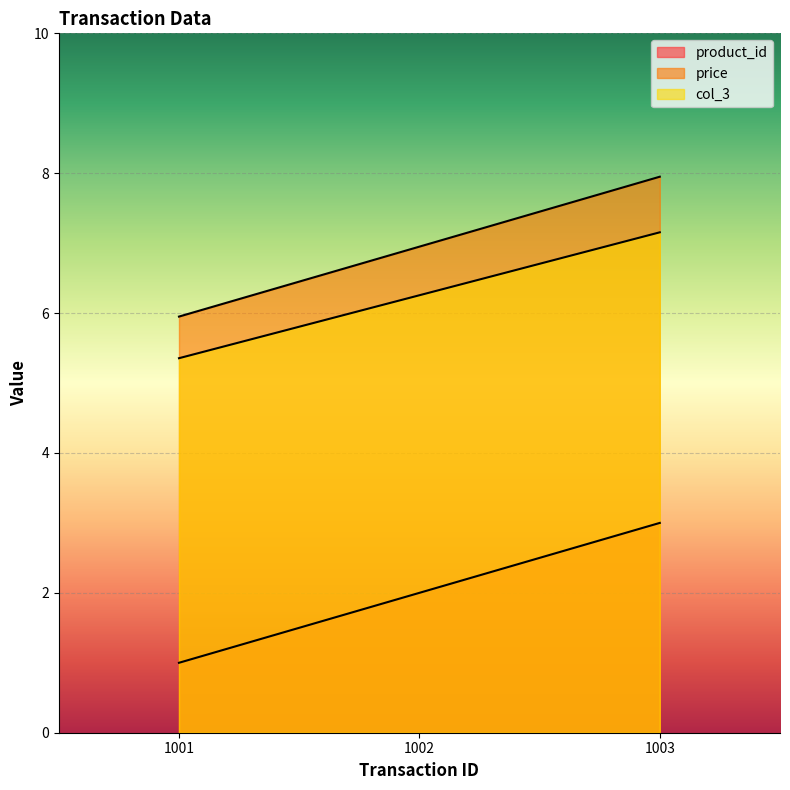

What is the sum of all price values?

20.9